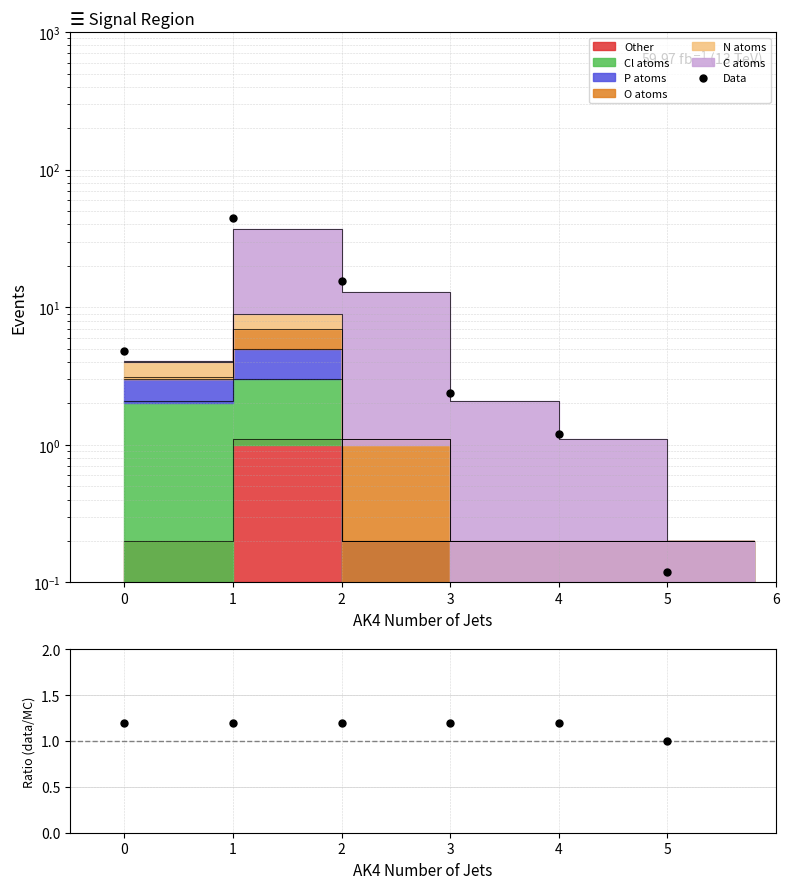

What is the change in value from 4 to 5?

-1.1